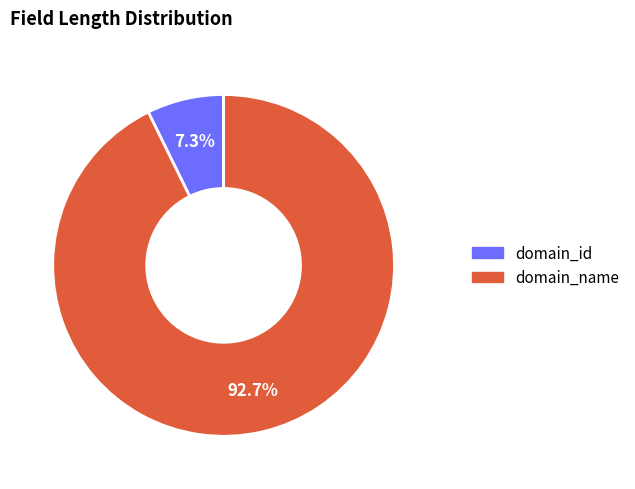

What is the smallest slice in the pie chart?

domain_id